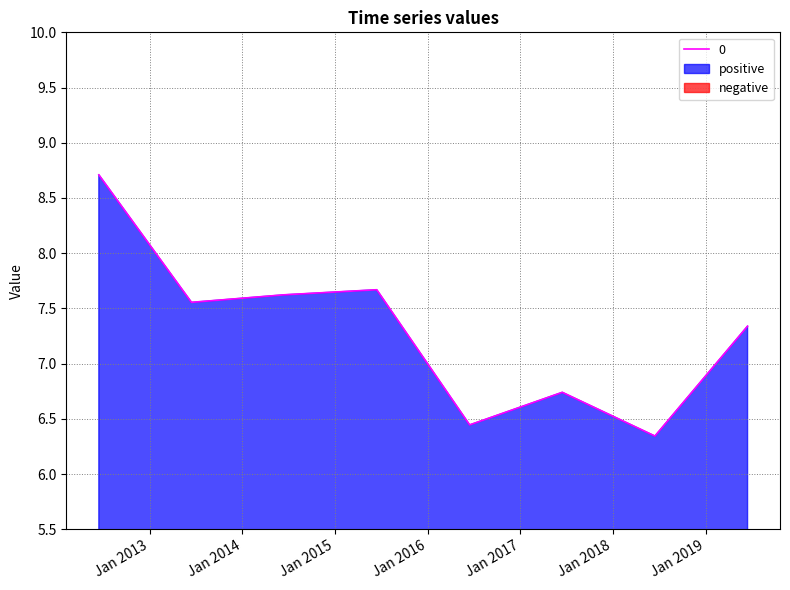

Which category has the lowest value across all series?

2018-06-15